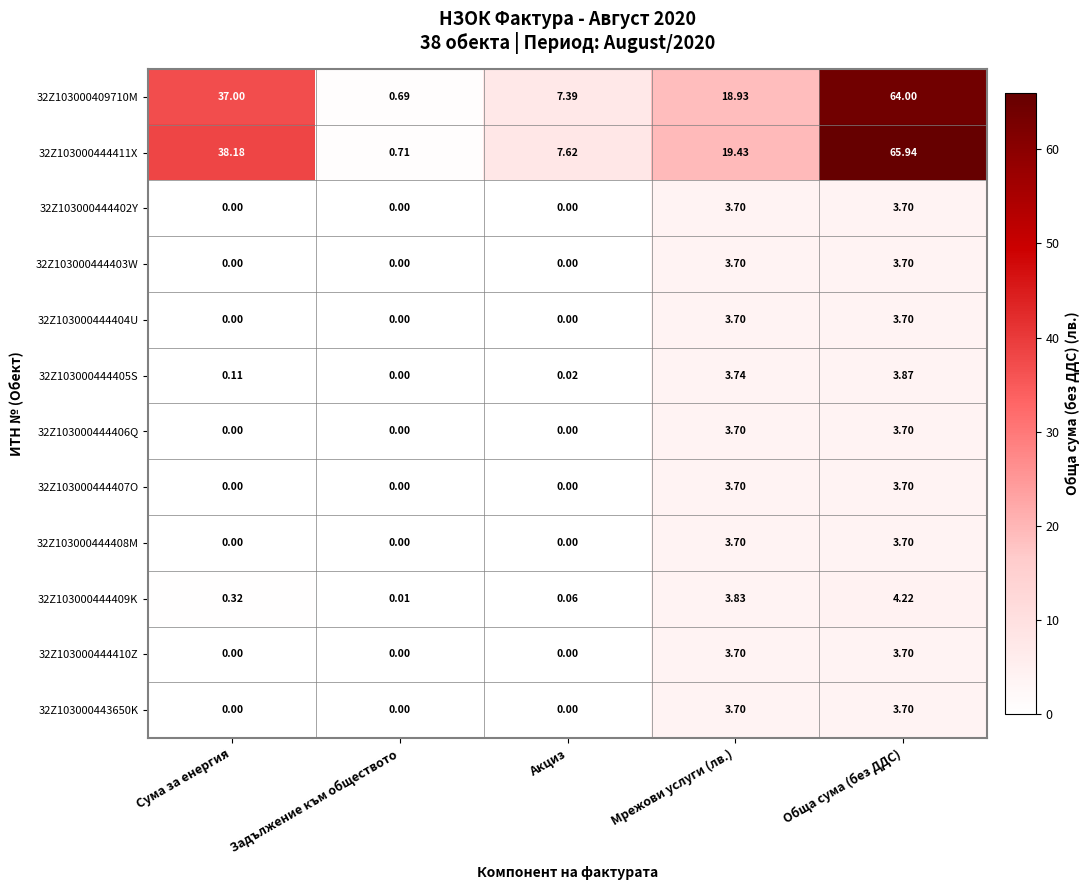

At which category is the sum across all series the highest?

Обща сума (без ДДС)